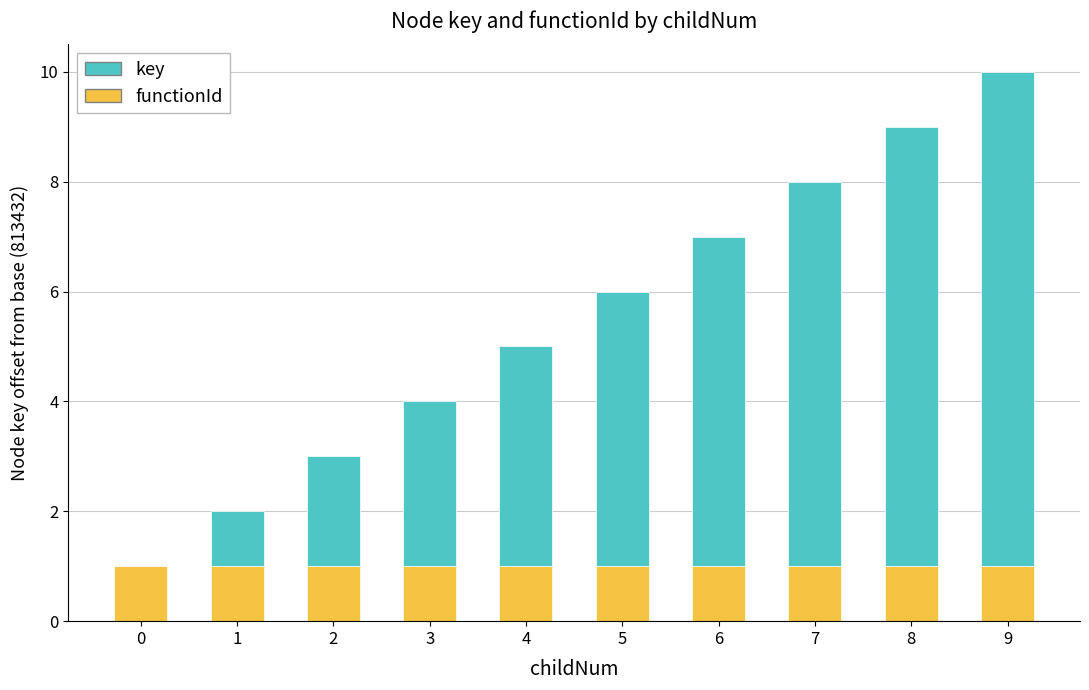

The value of functionId at 3 is 0. True or false?

False